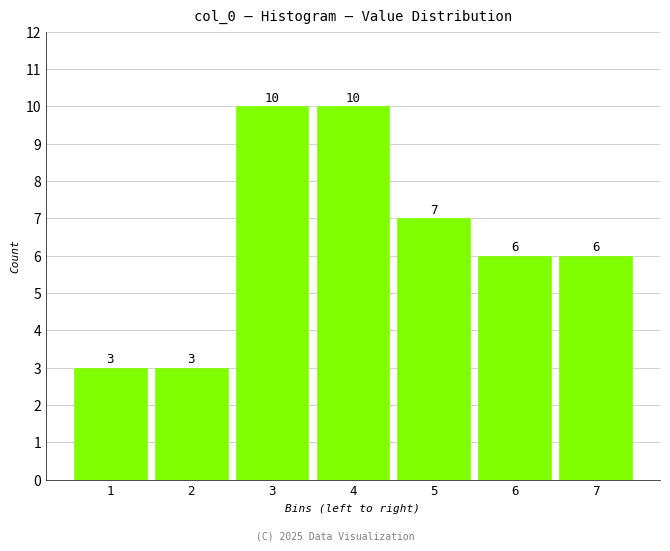

Reading right to left, list all the values displayed in this chart.

6	6	7	10	10	3	3